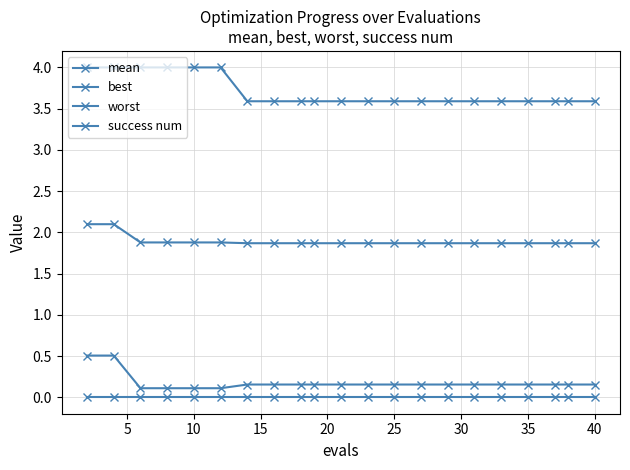

True or false: best has more than 2 interior local peaks.

False